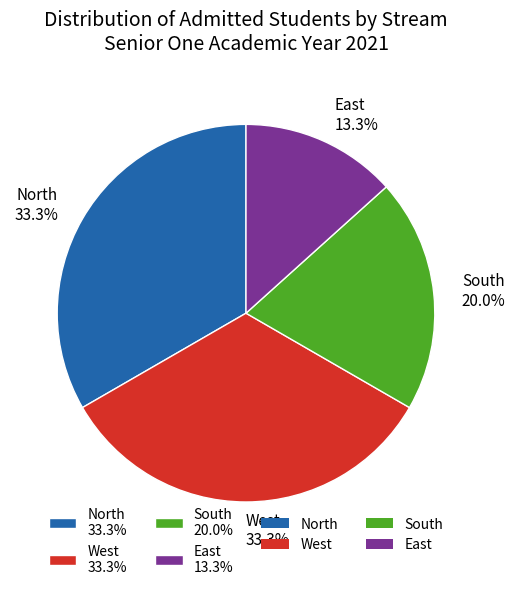

True or false: East accounts for 13% of the total.

True